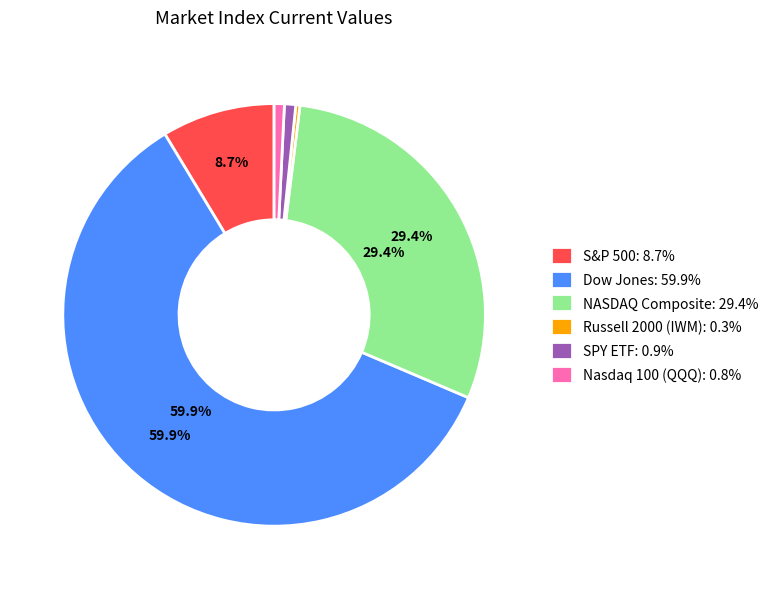

To the nearest percent, what is the average slice percentage?

17%